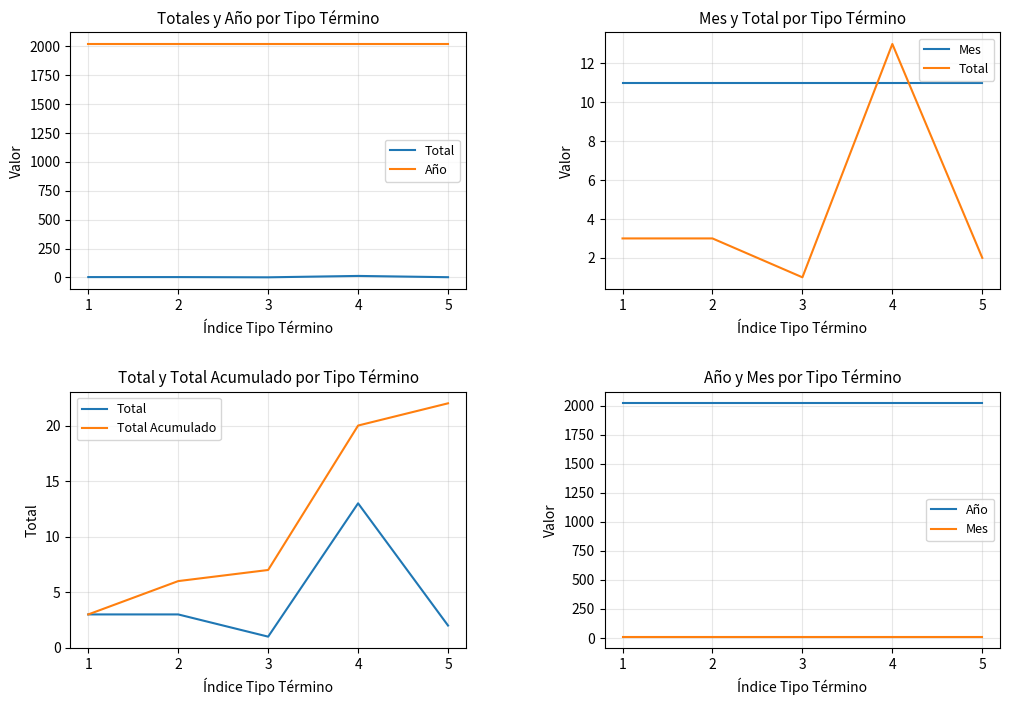

At which category is the sum across all series the highest?

4